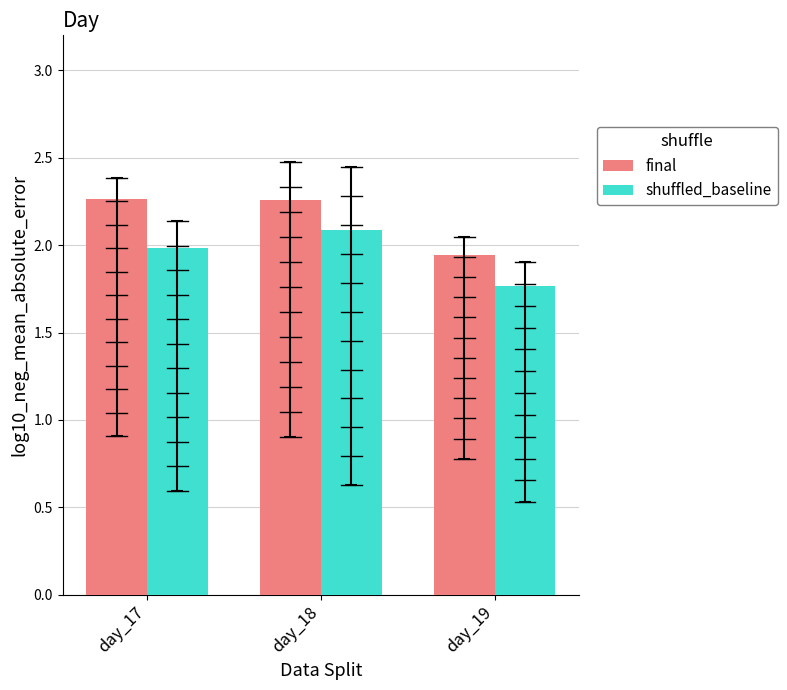

Rank the series by their maximum value, from highest to lowest.

final, shuffled_baseline